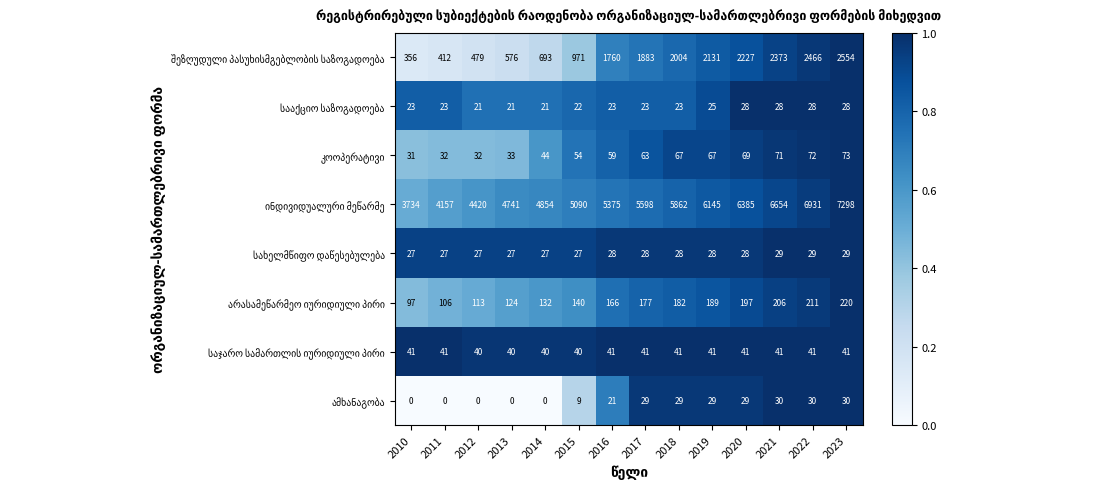

Which category has the highest value across all series?

2023